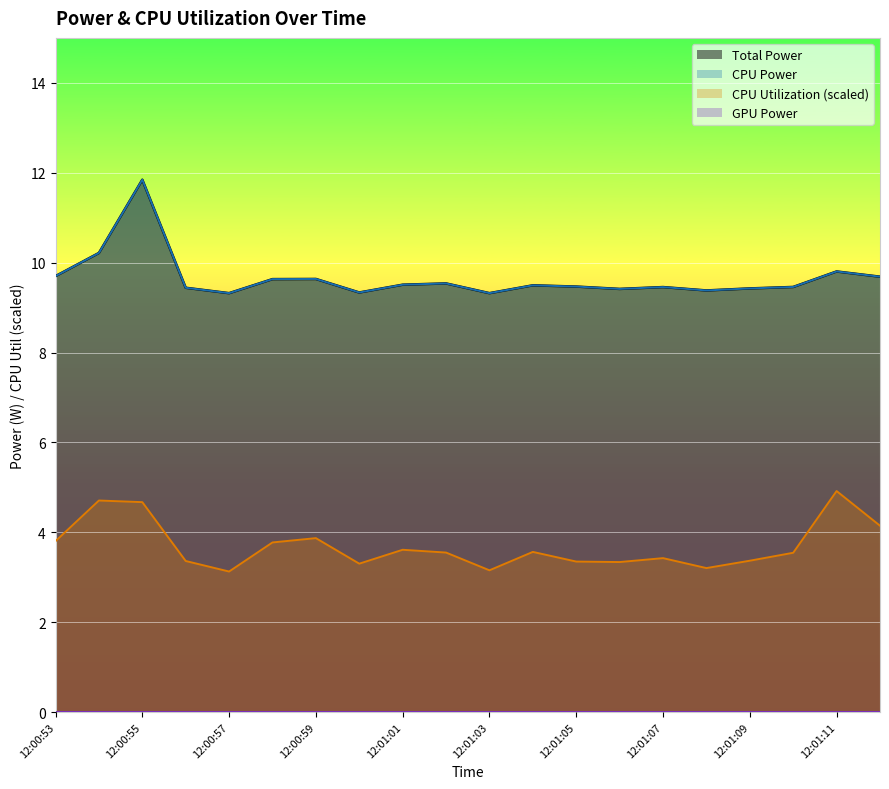

Reading left to right, extract all data points from this chart.

Total Power: 9.7	10.2	11.8	9.4	9.3	9.6	9.6	9.3	9.5	9.5	9.3	9.5	9.5	9.4	9.5	9.4	9.4	9.5	9.8	9.7
CPU Power: 9.7	10.2	11.8	9.4	9.3	9.6	9.6	9.3	9.5	9.5	9.3	9.5	9.5	9.4	9.5	9.4	9.4	9.5	9.8	9.7
CPU Utilization: 3.8	4.7	4.7	3.4	3.1	3.8	3.9	3.3	3.6	3.5	3.2	3.6	3.3	3.3	3.4	3.2	3.4	3.5	4.9	4.1